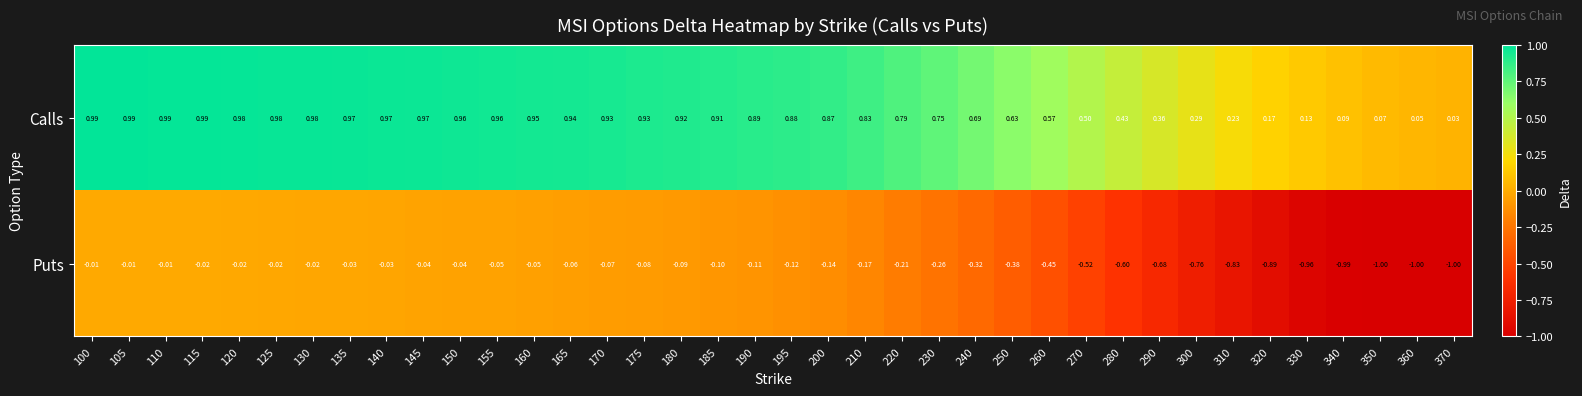

What is the minimum value shown in the chart?

-1.0